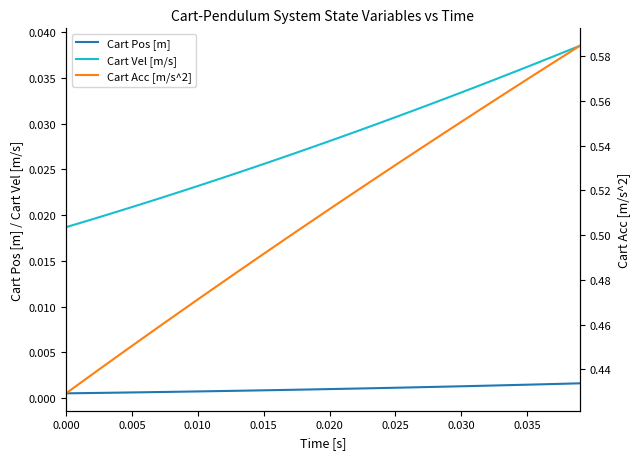

True or false: Cart Vel [m/s] and Cart Pos [m] cross at least once.

False